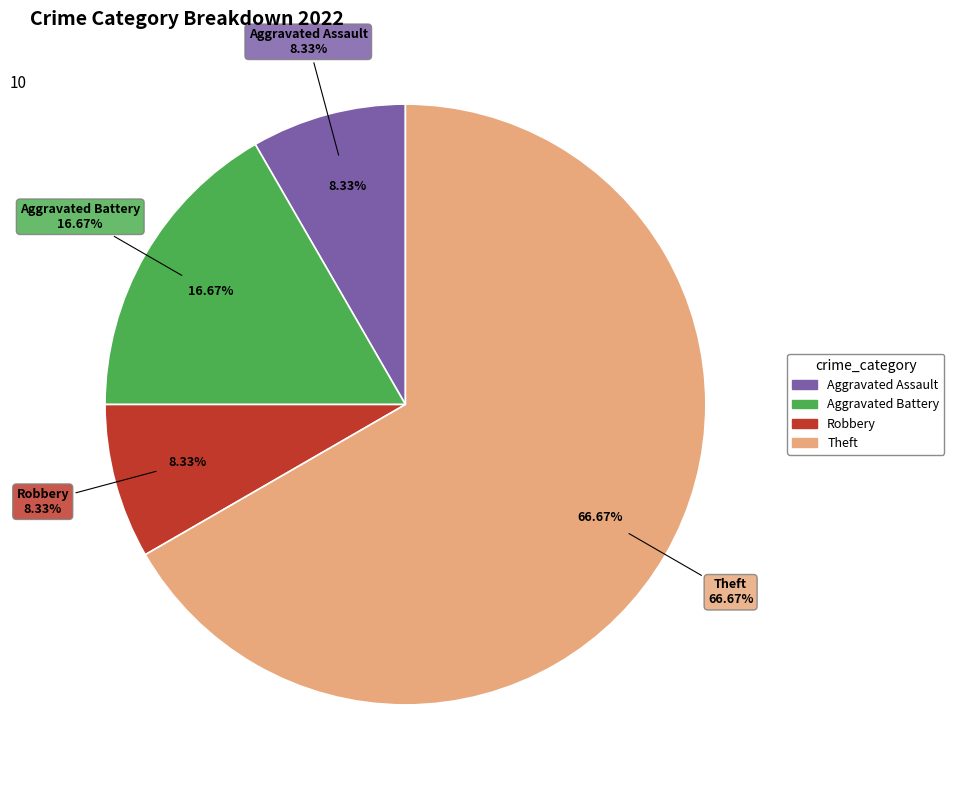

To the nearest percent, what portion does Theft represent?

67%